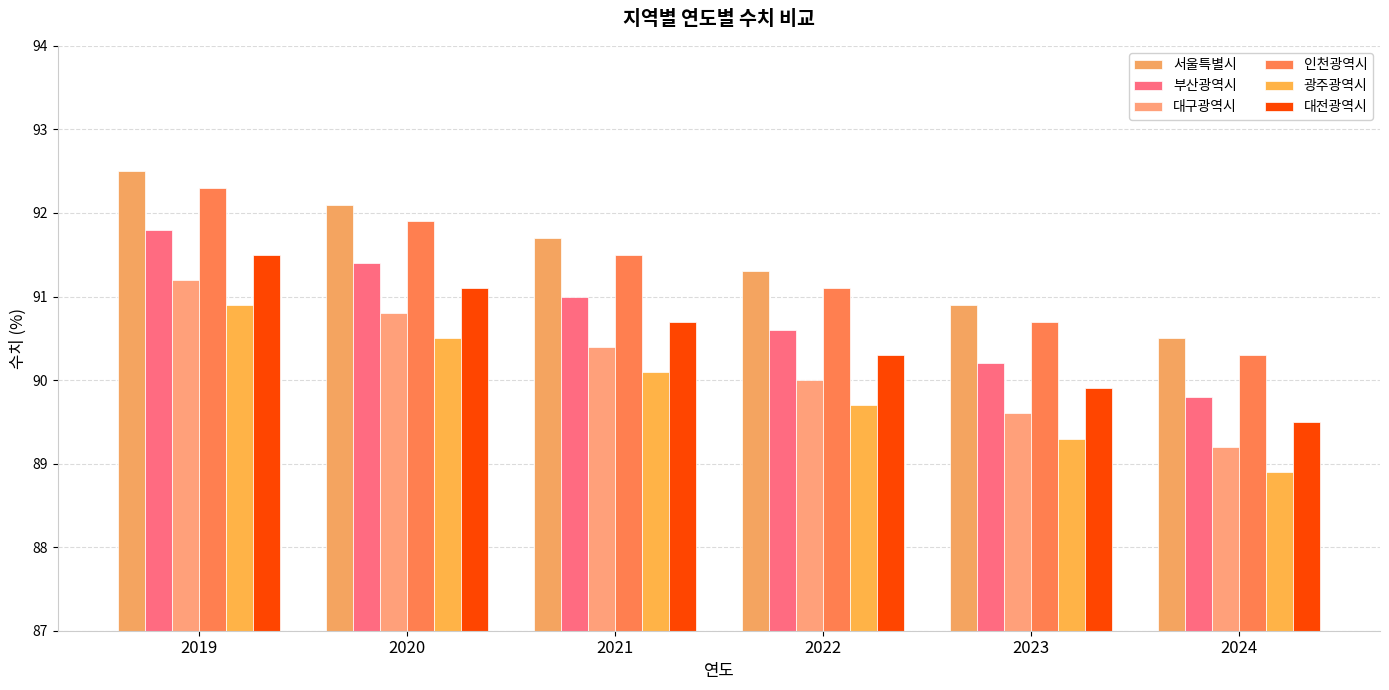

Reading left to right, list all the values displayed in this chart.

서울특별시: 2019=92.5	2020=92.1	2021=91.7	2022=91.3	2023=90.9	2024=90.5
부산광역시: 2019=91.8	2020=91.4	2021=91.0	2022=90.6	2023=90.2	2024=89.8
대구광역시: 2019=91.2	2020=90.8	2021=90.4	2022=90.0	2023=89.6	2024=89.2
인천광역시: 2019=92.3	2020=91.9	2021=91.5	2022=91.1	2023=90.7	2024=90.3
광주광역시: 2019=90.9	2020=90.5	2021=90.1	2022=89.7	2023=89.3	2024=88.9
대전광역시: 2019=91.5	2020=91.1	2021=90.7	2022=90.3	2023=89.9	2024=89.5